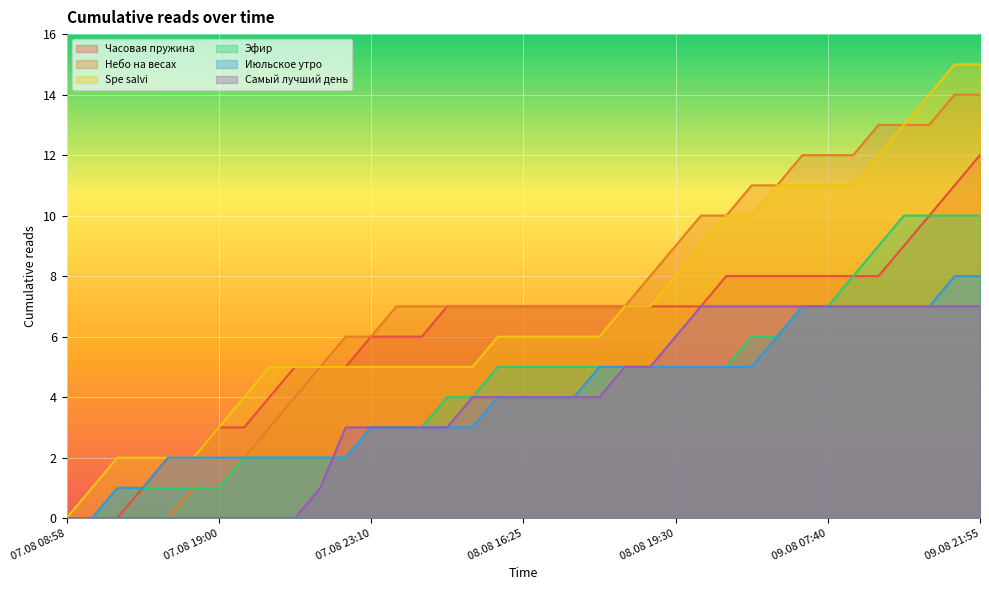

What is the difference between the highest and lowest values at 08.08 19:30?

4